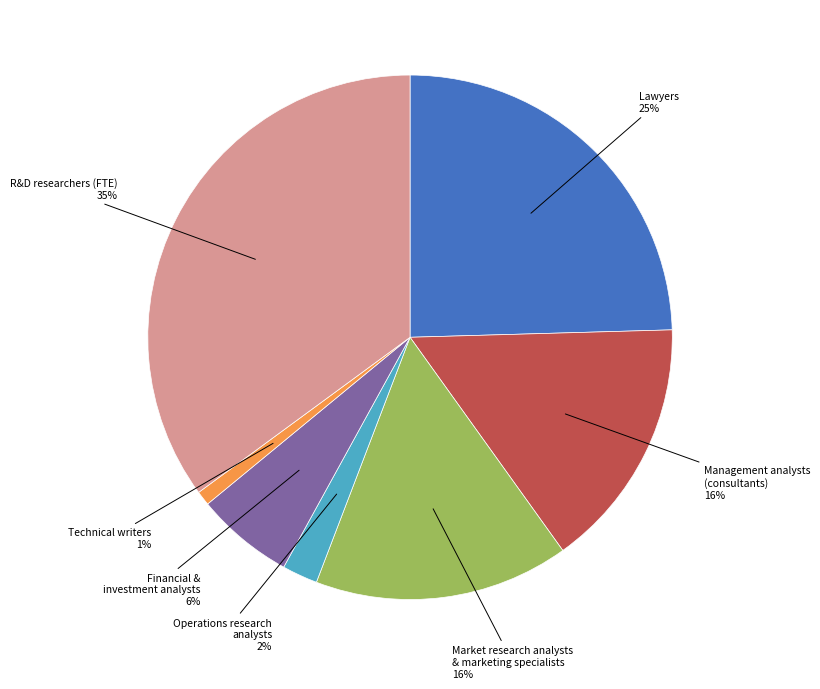

Is there any slice that represents more than half of the pie?

No